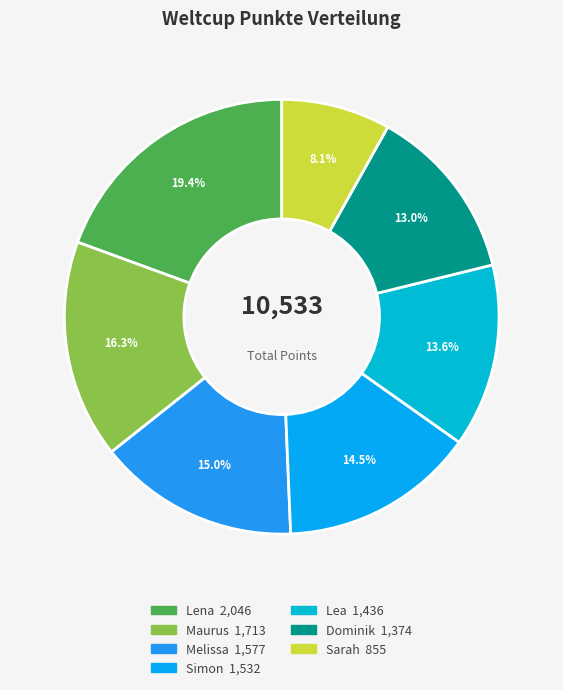

To the nearest percent, what is the difference between the Dominik and Maurus slice percentages?

3%